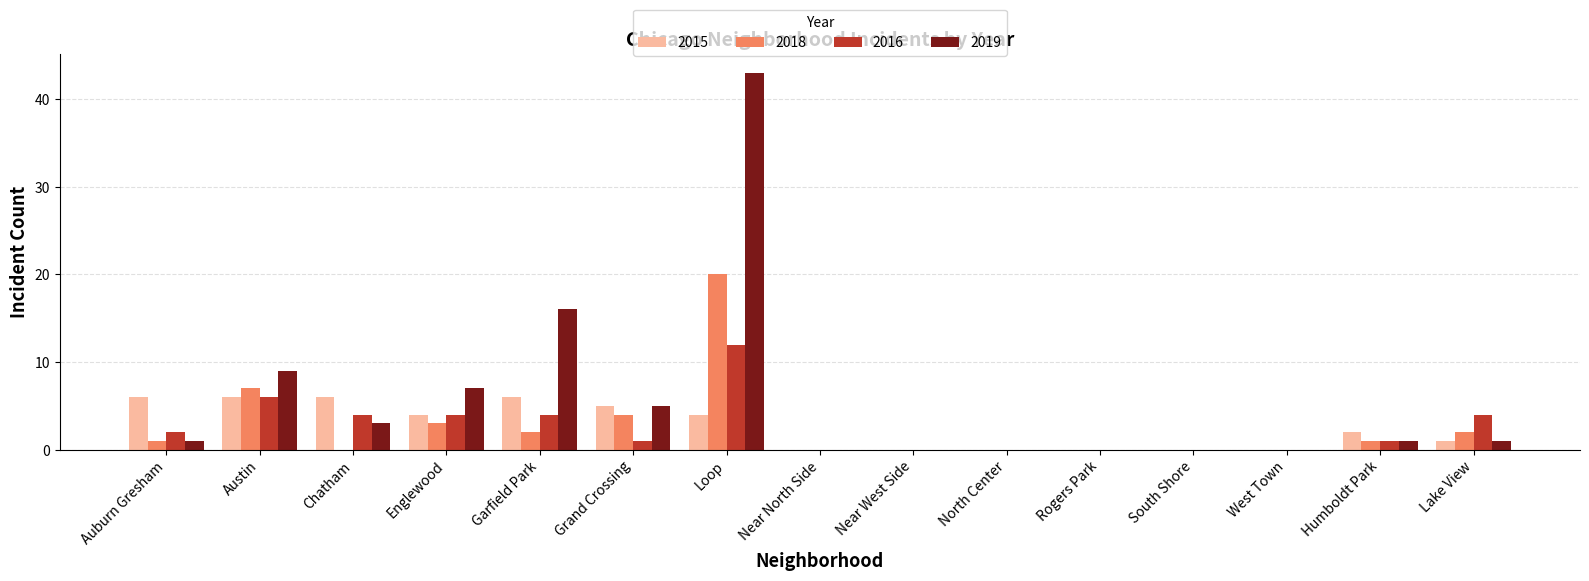

How many data points does each series have?

15